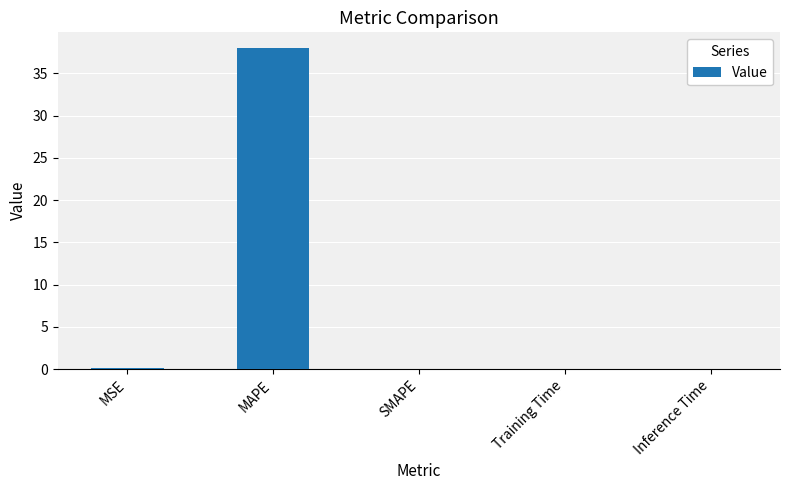

True or false: the data shows 37.9 at MAPE.

True